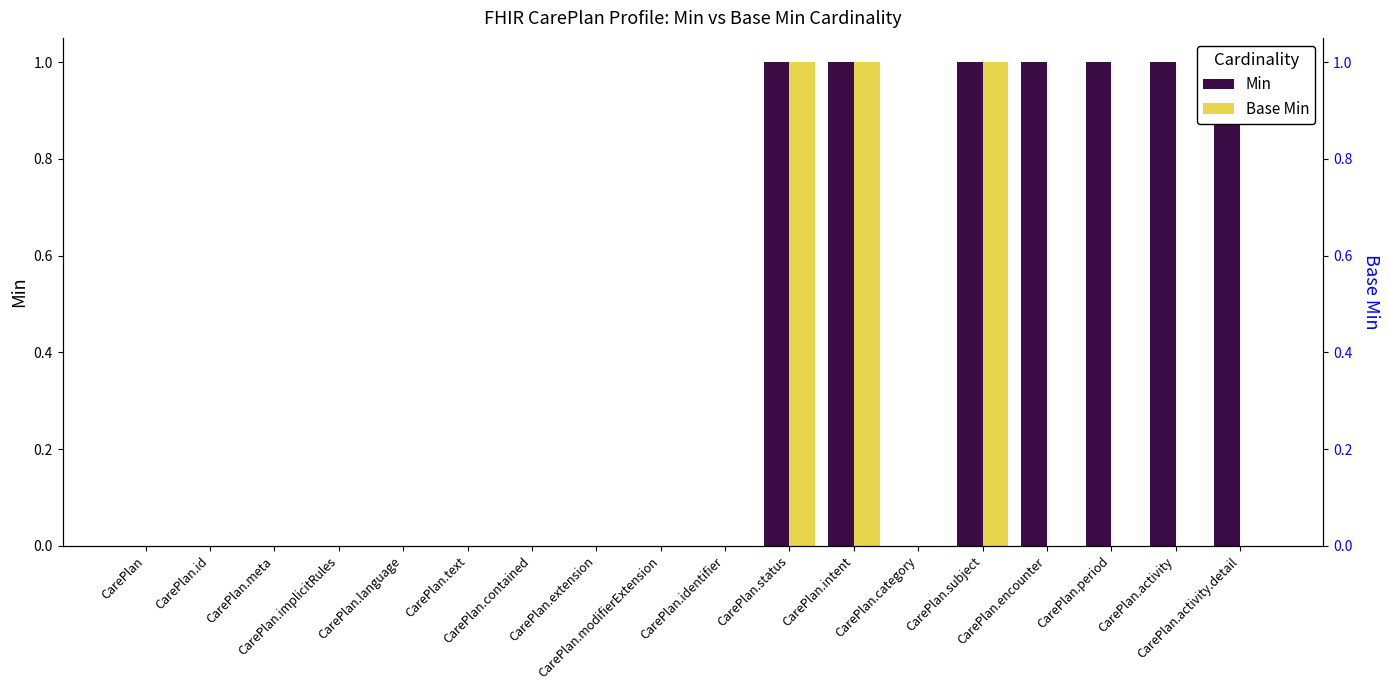

At which label does Base Min reach its minimum?

CarePlan